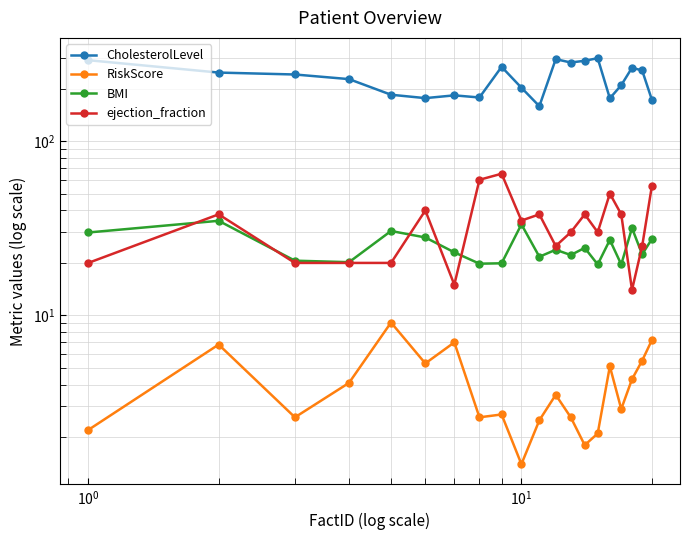

True or false: ejection_fraction and RiskScore intersect in this chart.

False